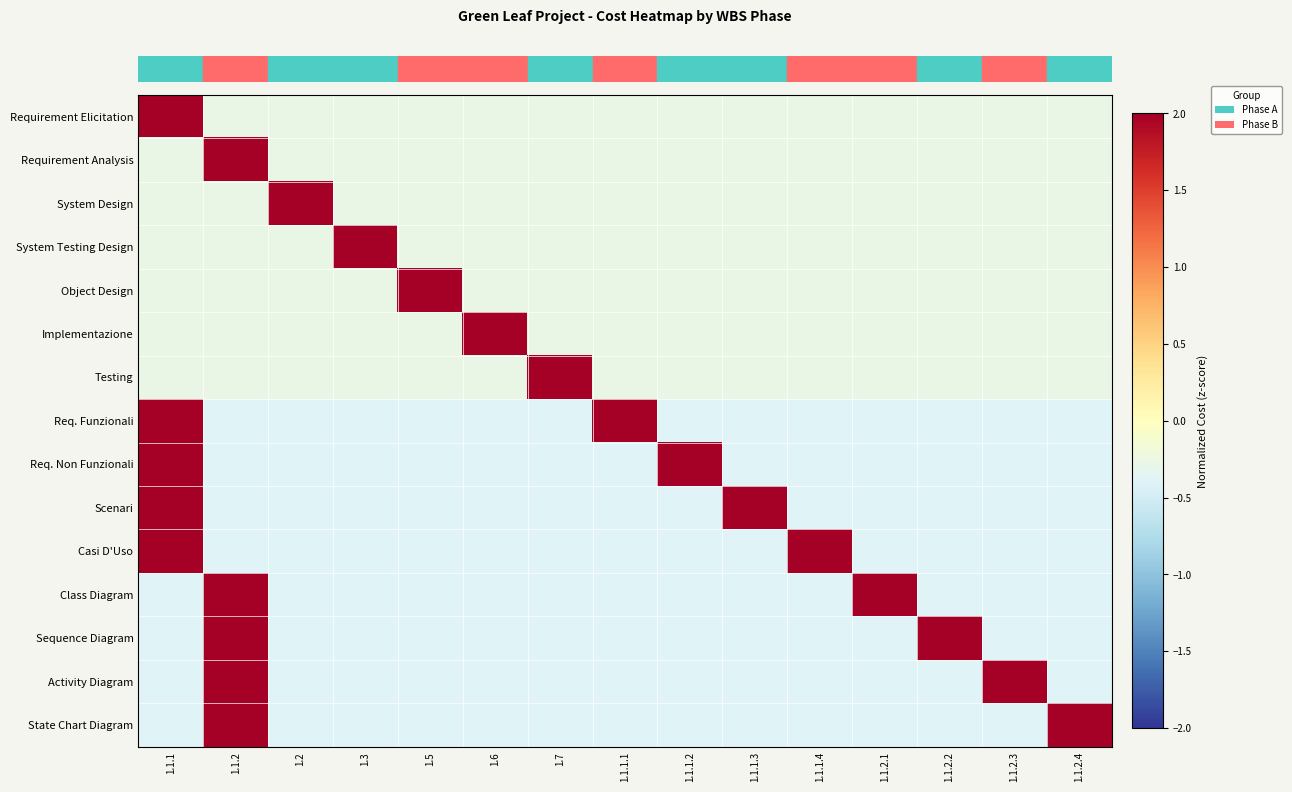

Reading left to right, what are all the values shown in this chart?

row_0: 3.7	-0.3	-0.3	-0.3	-0.3	-0.3	-0.3	-0.3	-0.3	-0.3	-0.3	-0.3	-0.3	-0.3	-0.3
row_1: -0.3	3.7	-0.3	-0.3	-0.3	-0.3	-0.3	-0.3	-0.3	-0.3	-0.3	-0.3	-0.3	-0.3	-0.3
row_2: -0.3	-0.3	3.7	-0.3	-0.3	-0.3	-0.3	-0.3	-0.3	-0.3	-0.3	-0.3	-0.3	-0.3	-0.3
row_3: -0.3	-0.3	-0.3	3.7	-0.3	-0.3	-0.3	-0.3	-0.3	-0.3	-0.3	-0.3	-0.3	-0.3	-0.3
row_4: -0.3	-0.3	-0.3	-0.3	3.7	-0.3	-0.3	-0.3	-0.3	-0.3	-0.3	-0.3	-0.3	-0.3	-0.3
row_5: -0.3	-0.3	-0.3	-0.3	-0.3	3.7	-0.3	-0.3	-0.3	-0.3	-0.3	-0.3	-0.3	-0.3	-0.3
row_6: -0.3	-0.3	-0.3	-0.3	-0.3	-0.3	3.7	-0.3	-0.3	-0.3	-0.3	-0.3	-0.3	-0.3	-0.3
row_7: 2.5	-0.4	-0.4	-0.4	-0.4	-0.4	-0.4	2.5	-0.4	-0.4	-0.4	-0.4	-0.4	-0.4	-0.4
row_8: 2.5	-0.4	-0.4	-0.4	-0.4	-0.4	-0.4	-0.4	2.5	-0.4	-0.4	-0.4	-0.4	-0.4	-0.4
row_9: 2.5	-0.4	-0.4	-0.4	-0.4	-0.4	-0.4	-0.4	-0.4	2.5	-0.4	-0.4	-0.4	-0.4	-0.4
row_10: 2.5	-0.4	-0.4	-0.4	-0.4	-0.4	-0.4	-0.4	-0.4	-0.4	2.5	-0.4	-0.4	-0.4	-0.4
row_11: -0.4	2.5	-0.4	-0.4	-0.4	-0.4	-0.4	-0.4	-0.4	-0.4	-0.4	2.5	-0.4	-0.4	-0.4
row_12: -0.4	2.5	-0.4	-0.4	-0.4	-0.4	-0.4	-0.4	-0.4	-0.4	-0.4	-0.4	2.5	-0.4	-0.4
row_13: -0.4	2.5	-0.4	-0.4	-0.4	-0.4	-0.4	-0.4	-0.4	-0.4	-0.4	-0.4	-0.4	2.5	-0.4
row_14: -0.4	2.5	-0.4	-0.4	-0.4	-0.4	-0.4	-0.4	-0.4	-0.4	-0.4	-0.4	-0.4	-0.4	2.5